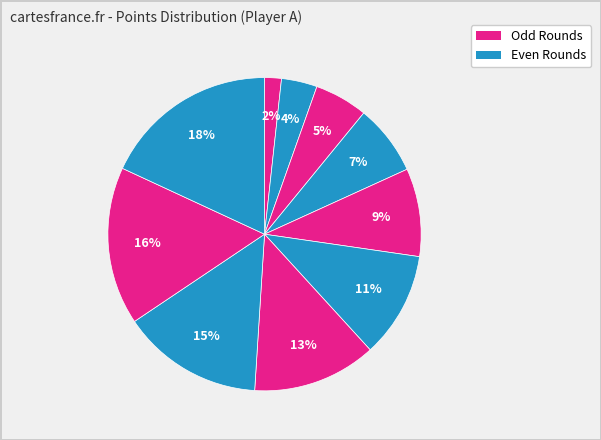

Which slice is the smallest?

Round 1